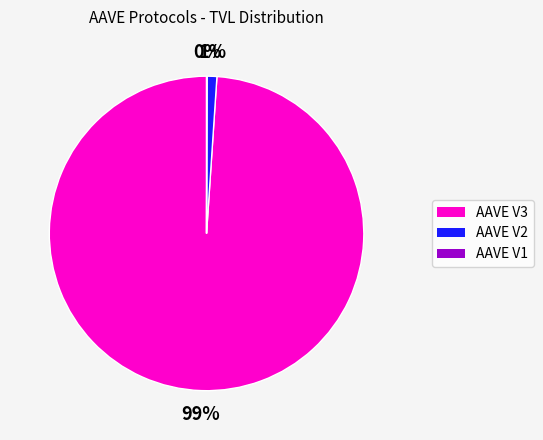

The AAVE V3 slice represents 99% of the pie. True or false?

True